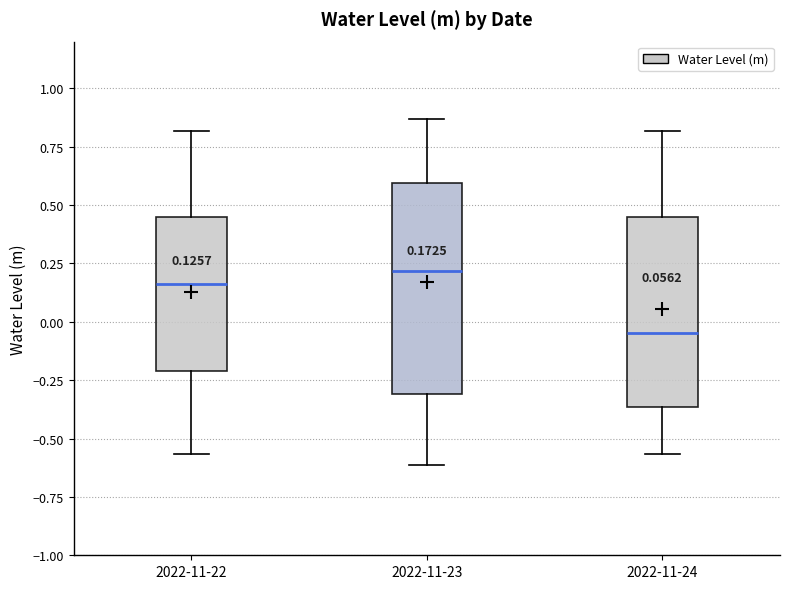

Comparing the boxes themselves (not the whiskers), which one is the tallest?

2022-11-23